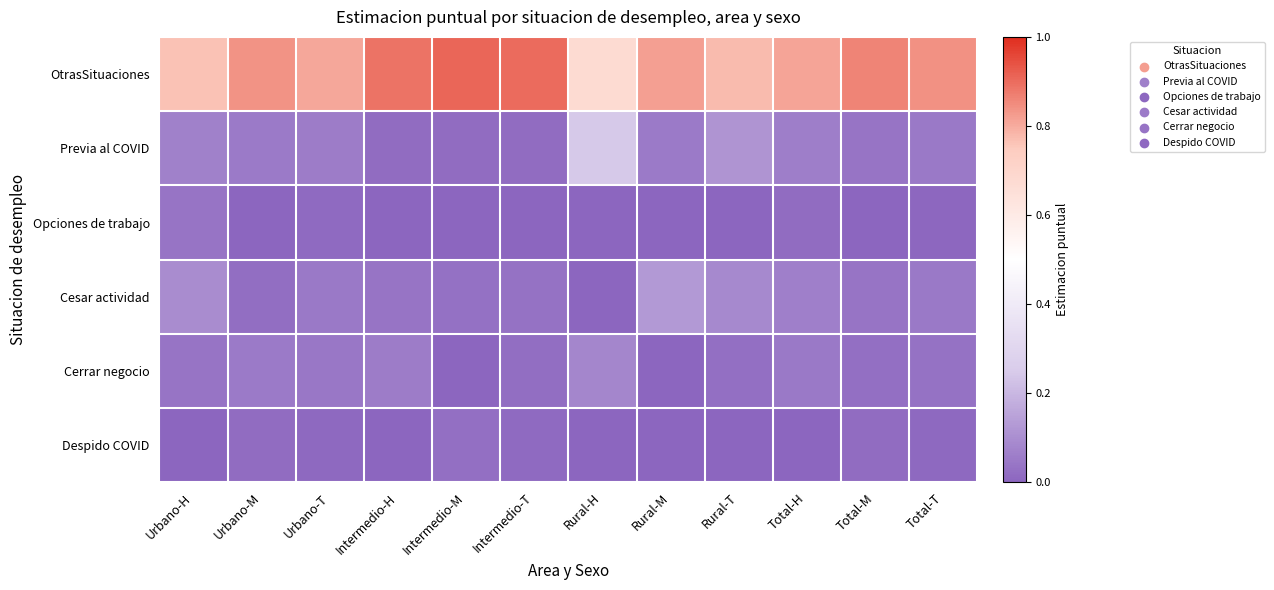

Reading right to left, transcribe all the data shown in this chart.

OtrasSituaciones: Total-T=0.8	Total-M=0.9	Total-H=0.8	Rural-T=0.8	Rural-M=0.8	Rural-H=0.7	Intermedio-T=0.9	Intermedio-M=0.9	Intermedio-H=0.9	Urbano-T=0.8	Urbano-M=0.8	Urbano-H=0.8
Previa al COVID: Total-T=0.0	Total-M=0.0	Total-H=0.1	Rural-T=0.1	Rural-M=0.1	Rural-H=0.2	Intermedio-T=0.0	Intermedio-M=0.0	Intermedio-H=0.0	Urbano-T=0.1	Urbano-M=0.1	Urbano-H=0.1
Opciones de trabajo: Total-T=0.0	Total-M=0.0	Total-H=0.0	Rural-T=0.0	Rural-M=0.0	Rural-H=0.0	Intermedio-T=0.0	Intermedio-M=0.0	Intermedio-H=0.0	Urbano-T=0.0	Urbano-M=0.0	Urbano-H=0.0
Cesar actividad: Total-T=0.0	Total-M=0.0	Total-H=0.1	Rural-T=0.1	Rural-M=0.1	Rural-H=0.0	Intermedio-T=0.0	Intermedio-M=0.0	Intermedio-H=0.0	Urbano-T=0.1	Urbano-M=0.0	Urbano-H=0.1
Cerrar negocio: Total-T=0.0	Total-M=0.0	Total-H=0.0	Rural-T=0.0	Rural-M=0.0	Rural-H=0.1	Intermedio-T=0.0	Intermedio-M=0.0	Intermedio-H=0.1	Urbano-T=0.0	Urbano-M=0.1	Urbano-H=0.0
Despido COVID: Total-T=0.0	Total-M=0.0	Total-H=0.0	Rural-T=0.0	Rural-M=0.0	Rural-H=0.0	Intermedio-T=0.0	Intermedio-M=0.0	Intermedio-H=0.0	Urbano-T=0.0	Urbano-M=0.0	Urbano-H=0.0